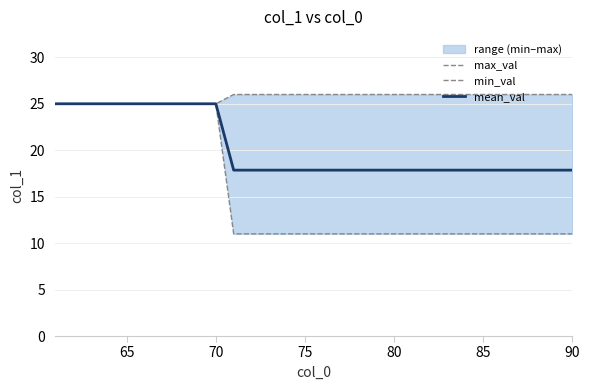

What is the maximum value for mean_val?

25.0